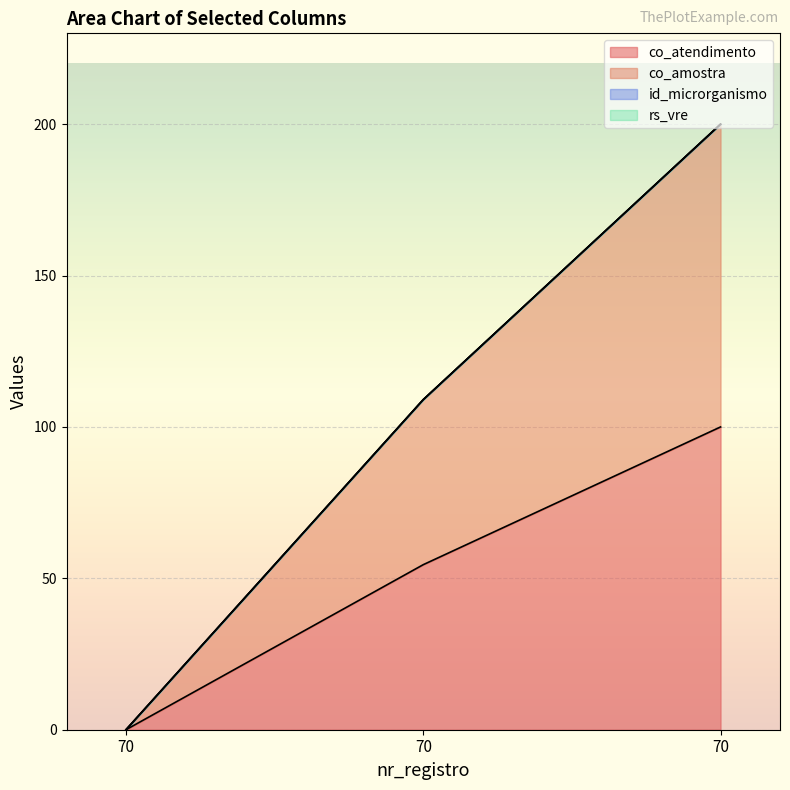

What is the sum of all co_atendimento values?

154.5